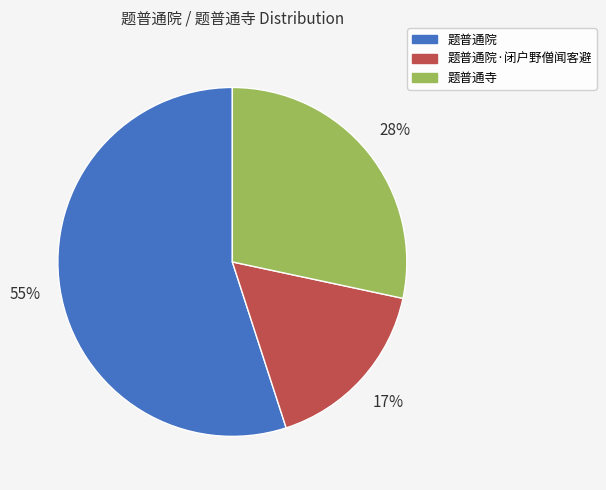

True or false: 题普通院·闭户野僧闻客避 accounts for 17% of the total.

True